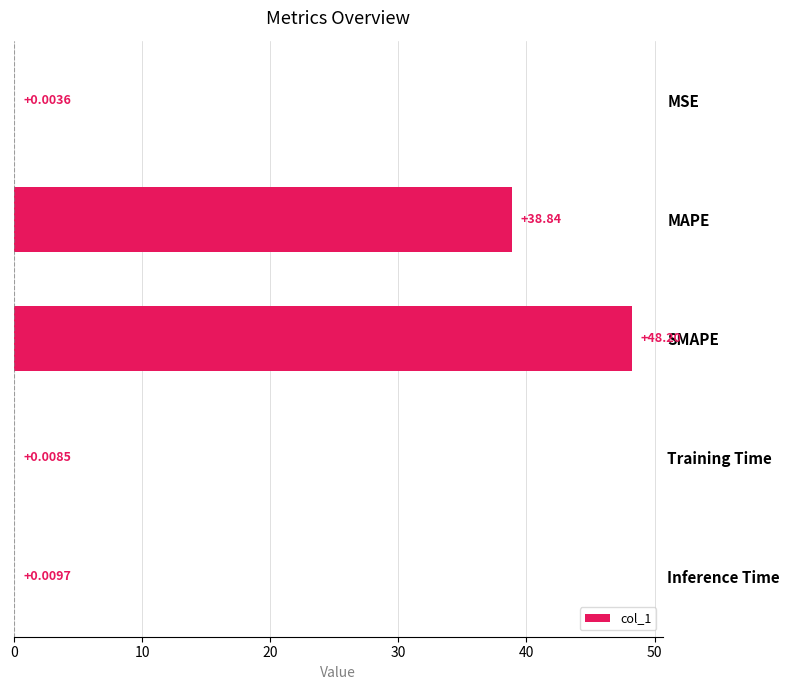

Which label corresponds to the largest value in the chart?

SMAPE